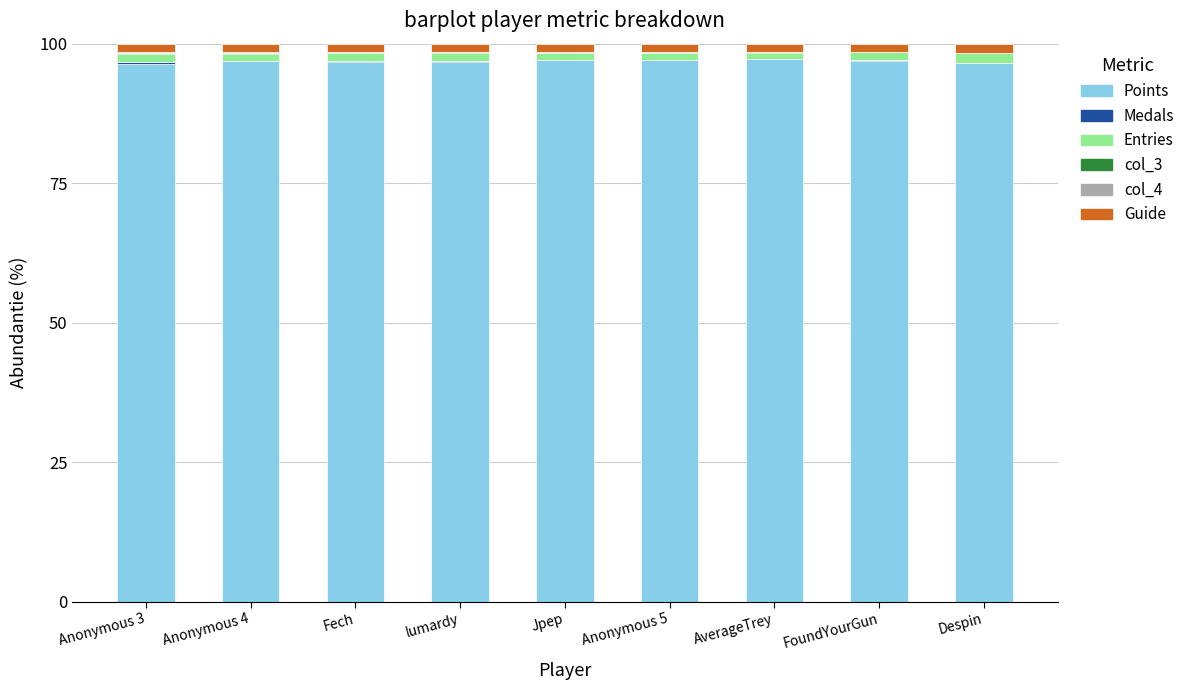

The value of Points at Anonymous 3 is 96.4. True or false?

True